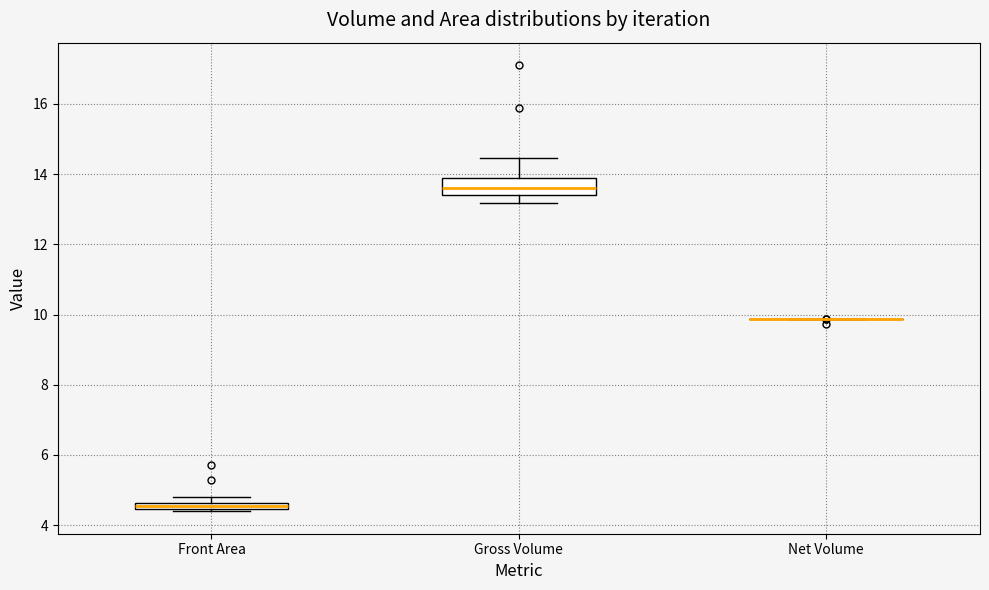

Which box is the tallest, from its lower edge to its upper edge?

Gross Volume